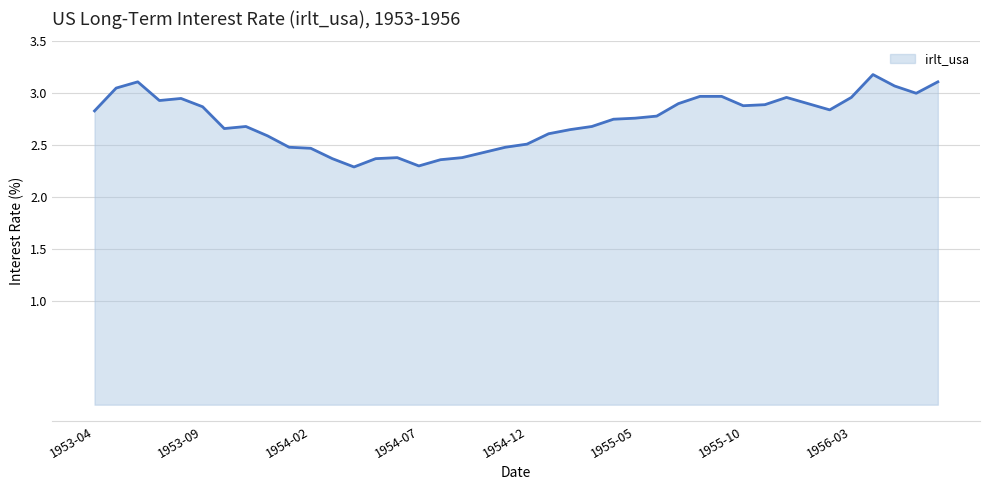

What is the greatest value displayed?

3.2